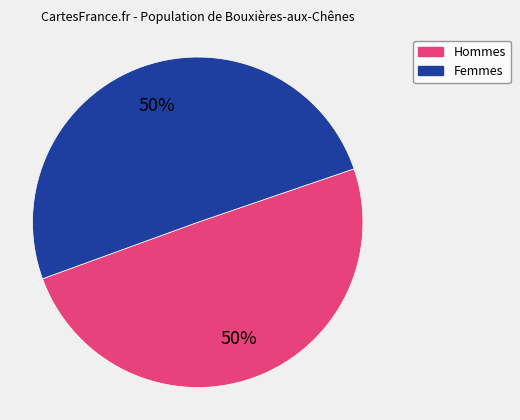

How many segments does this pie chart have?

2